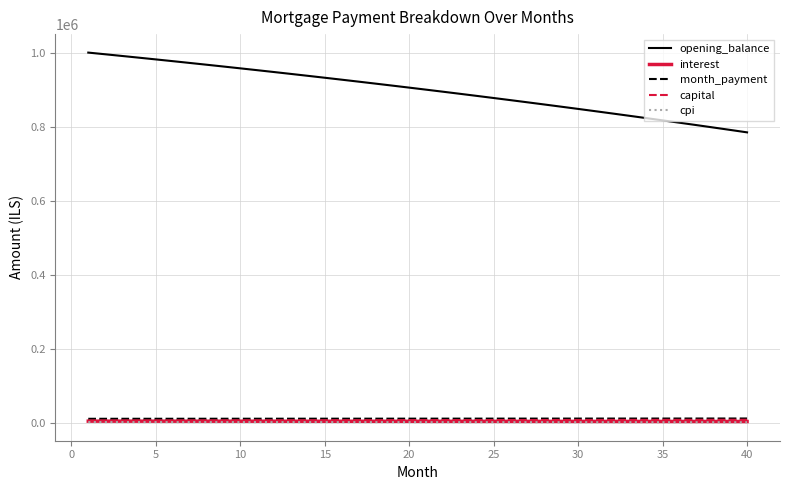

What is the greatest value displayed?

1001833.3